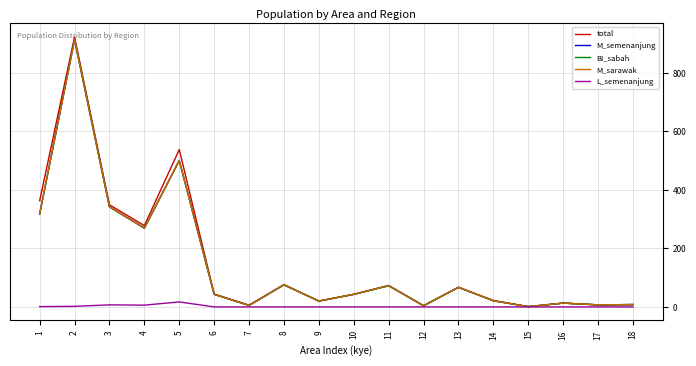

What is the average value of the M_semenanjung series?

151